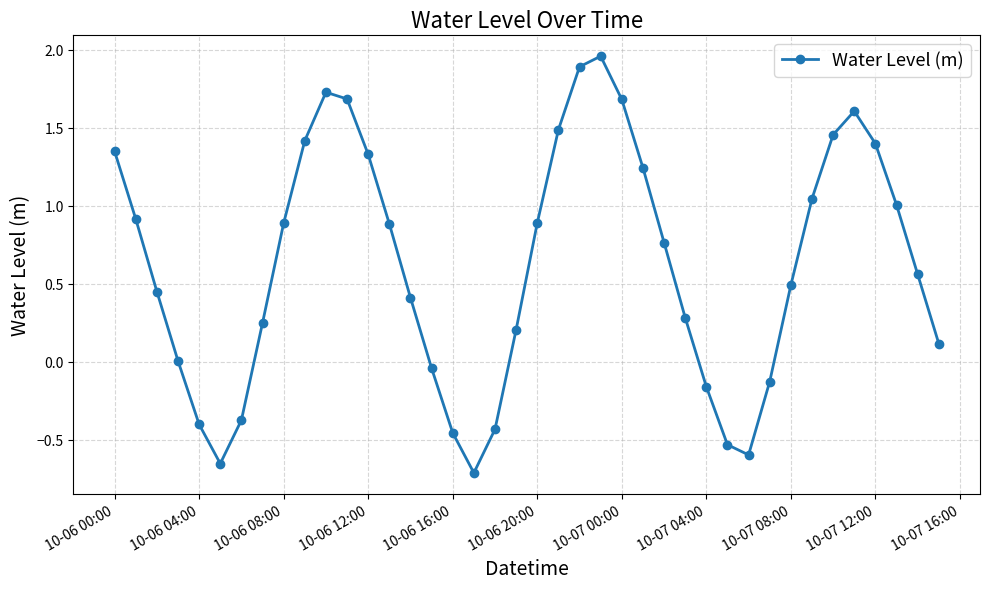

What is the difference between the second highest and second lowest values?

2.5